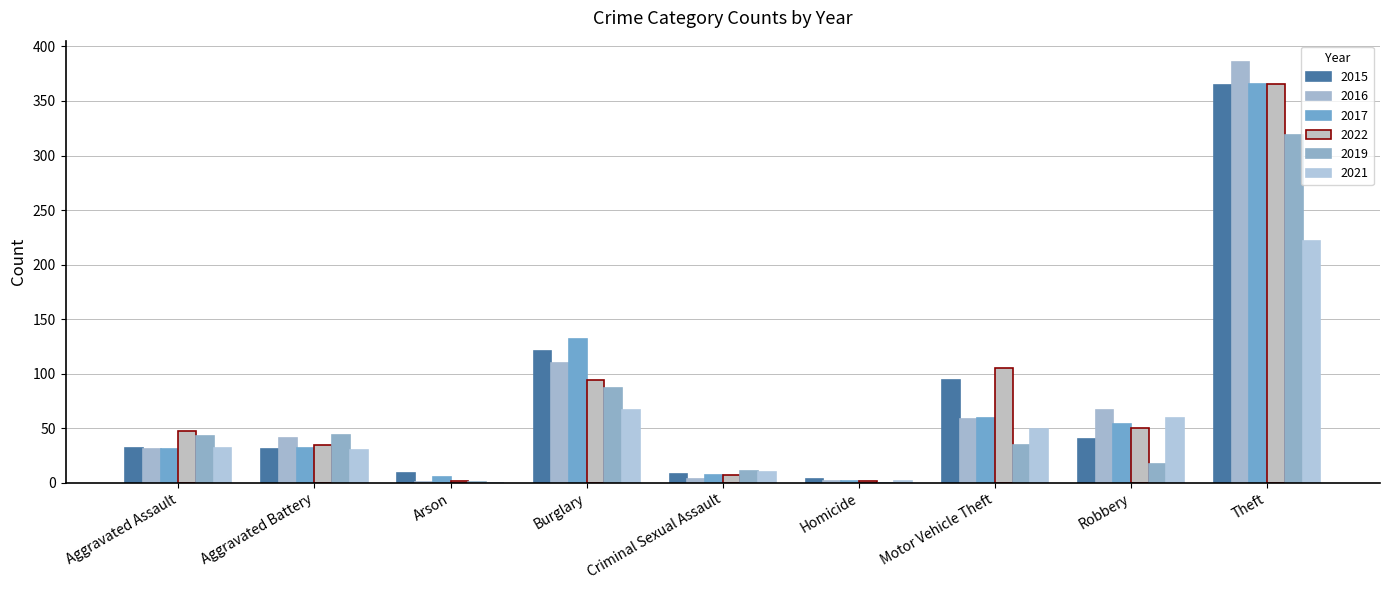

How many categories are shown in the chart?

9